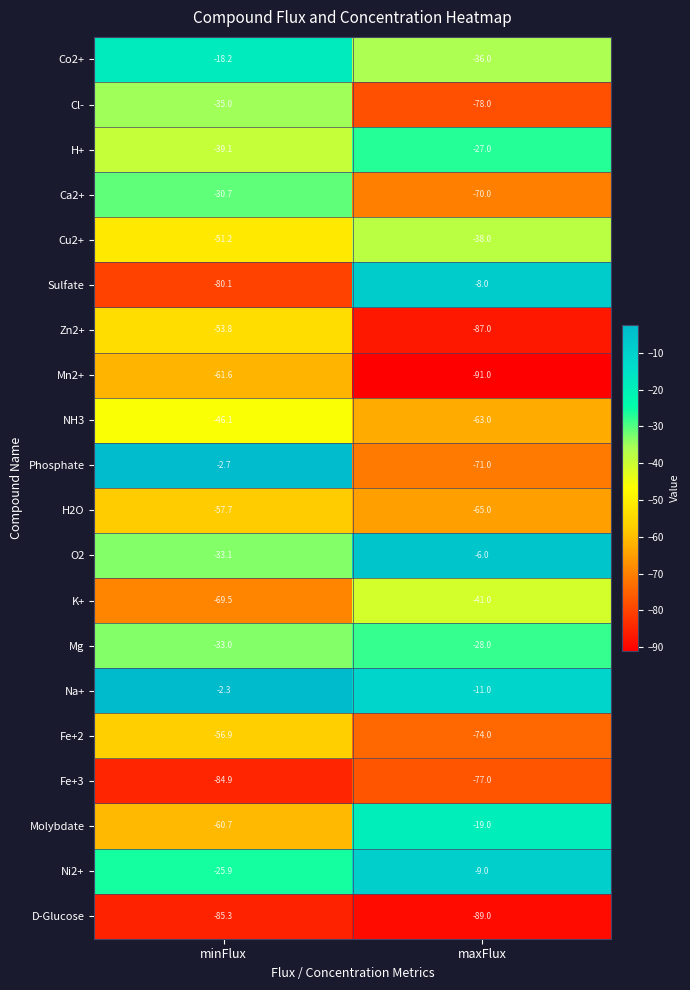

Which series has the widest spread of values?

Sulfate